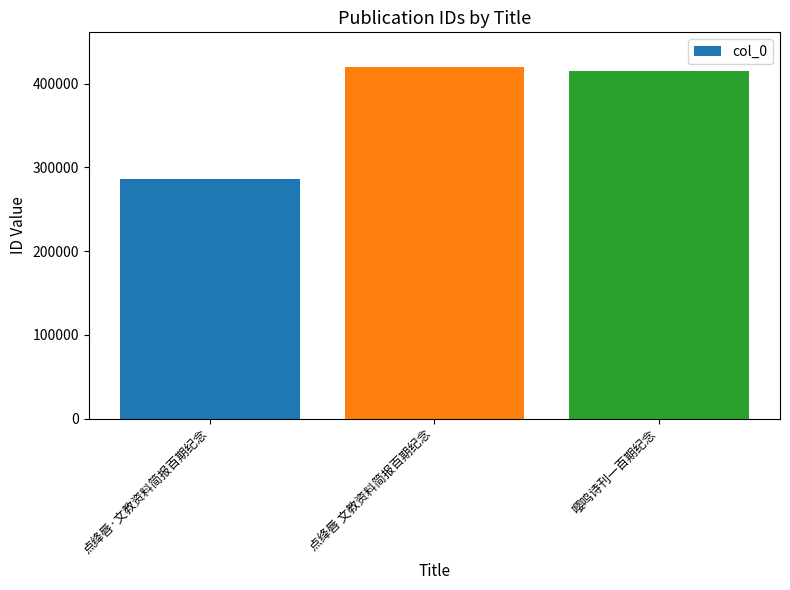

How many data points are less than 415634?

1